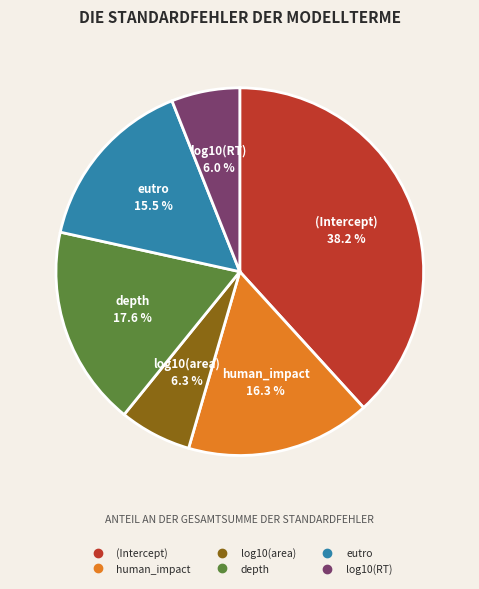

Is there a majority slice in this chart?

No